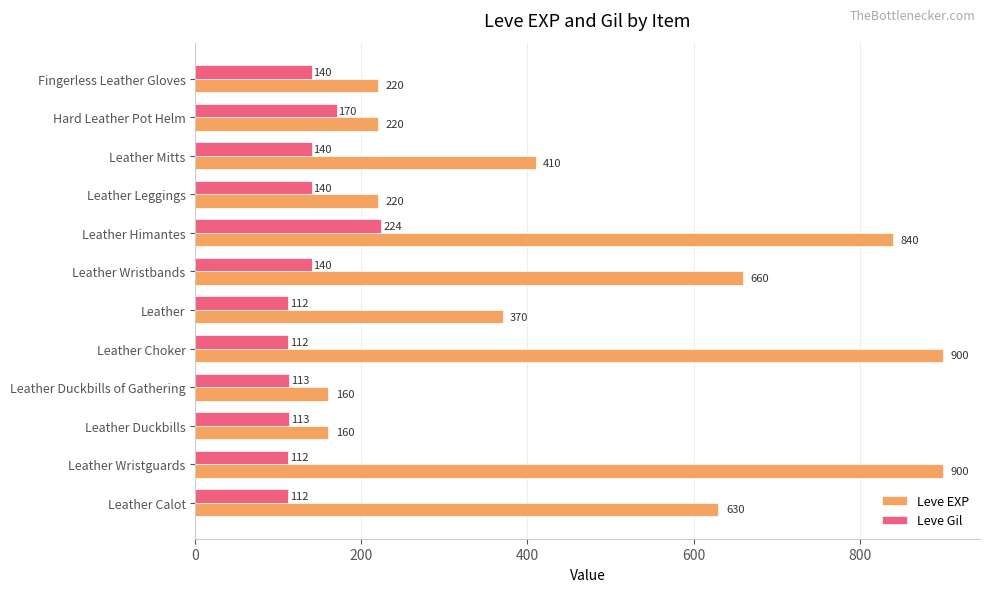

What is the smallest value displayed?

112